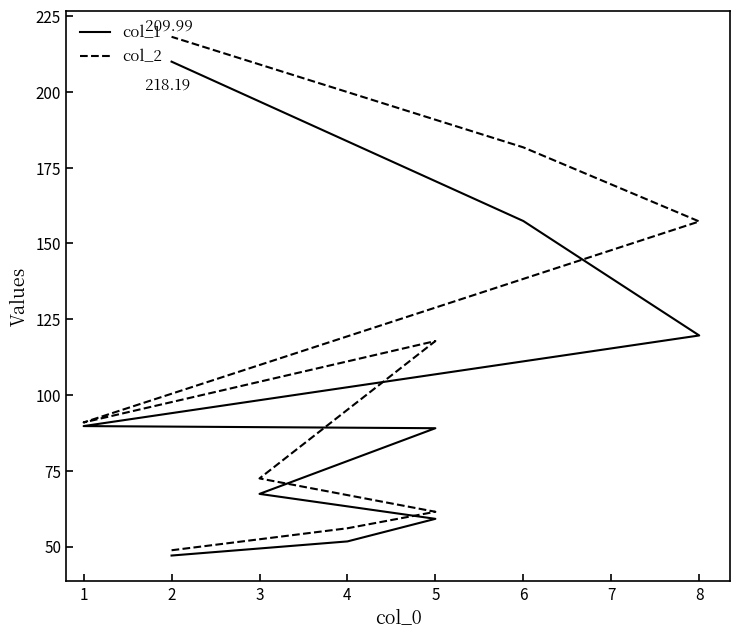

What is the smallest value displayed?

47.0